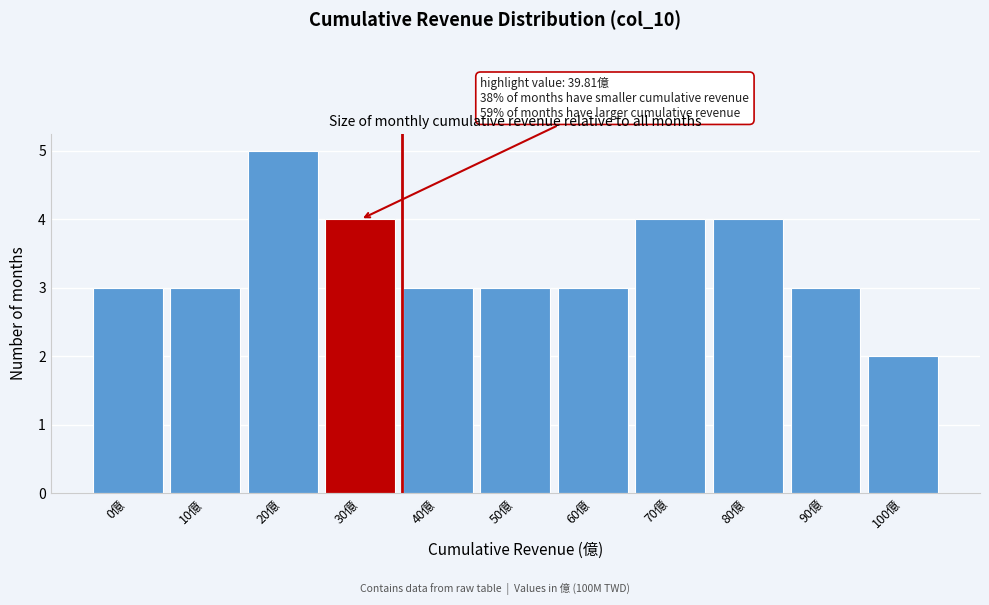

Reading left to right, list all the values displayed in this chart.

0億=3	10億=3	20億=5	30億=4	40億=3	50億=3	60億=3	70億=4	80億=4	90億=3	100億=2